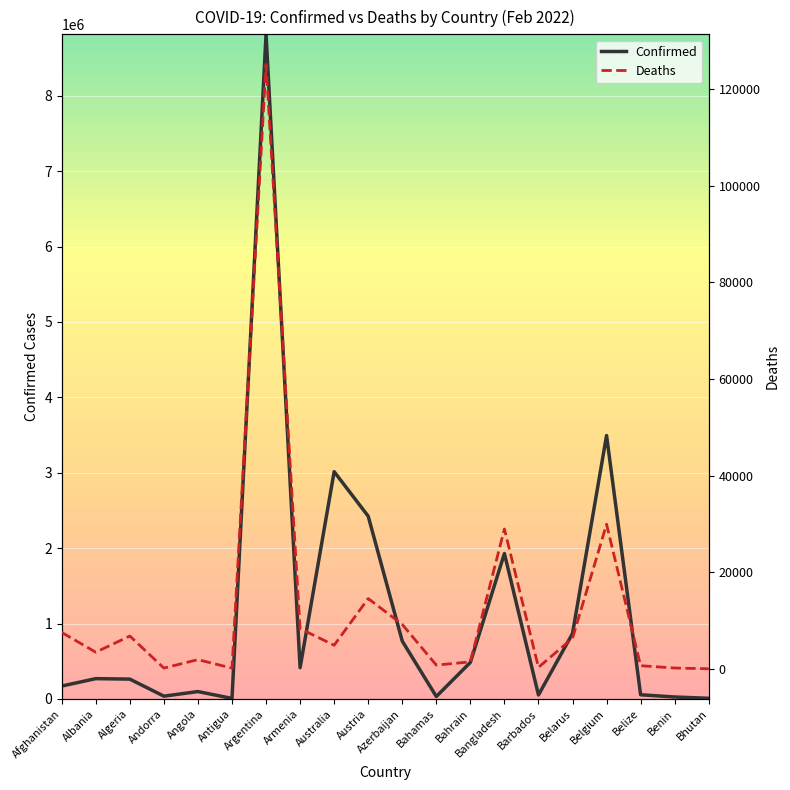

List the labels in order of Deaths value, smallest first.

Bhutan, Antigua, Andorra, Benin, Barbados, Belize, Bahamas, Bahrain, Angola, Albania, Australia, Belarus, Algeria, Afghanistan, Armenia, Azerbaijan, Austria, Bangladesh, Belgium, Argentina